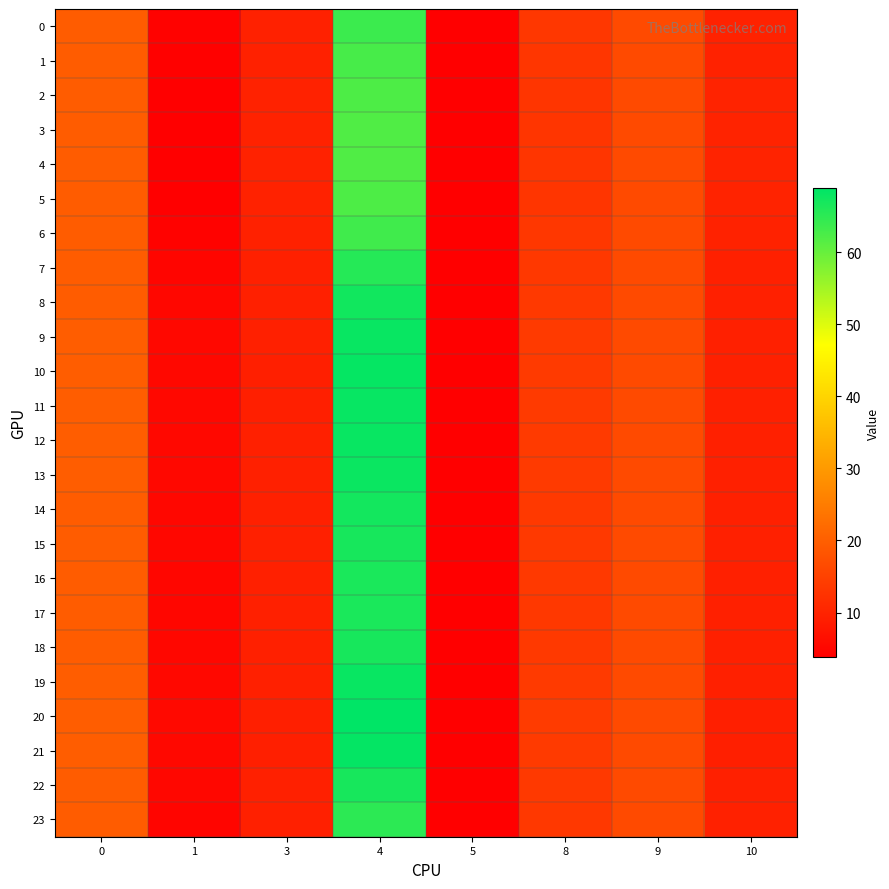

At 0, list the series in order from smallest to largest.

23, 0, 6, 7, 1, 17, 16, 15, 22, 18, 2, 5, 14, 8, 3, 4, 13, 9, 12, 19, 11, 10, 21, 20